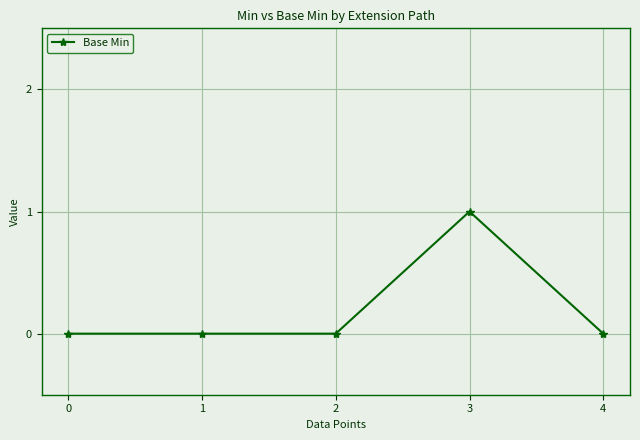

Count the number of data series in this chart.

1